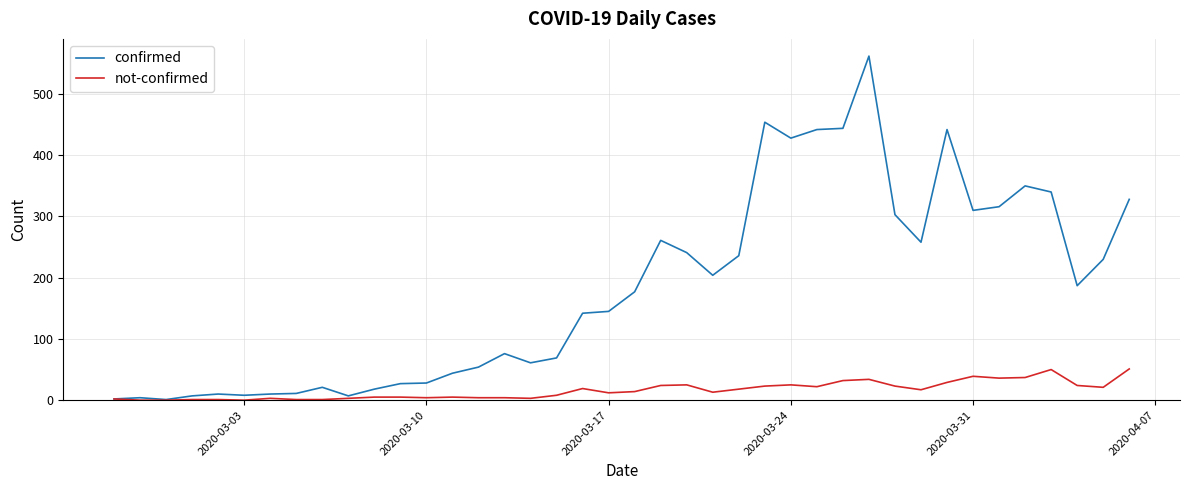

What is the difference between the maximum and minimum values in the not-confirmed series?

51